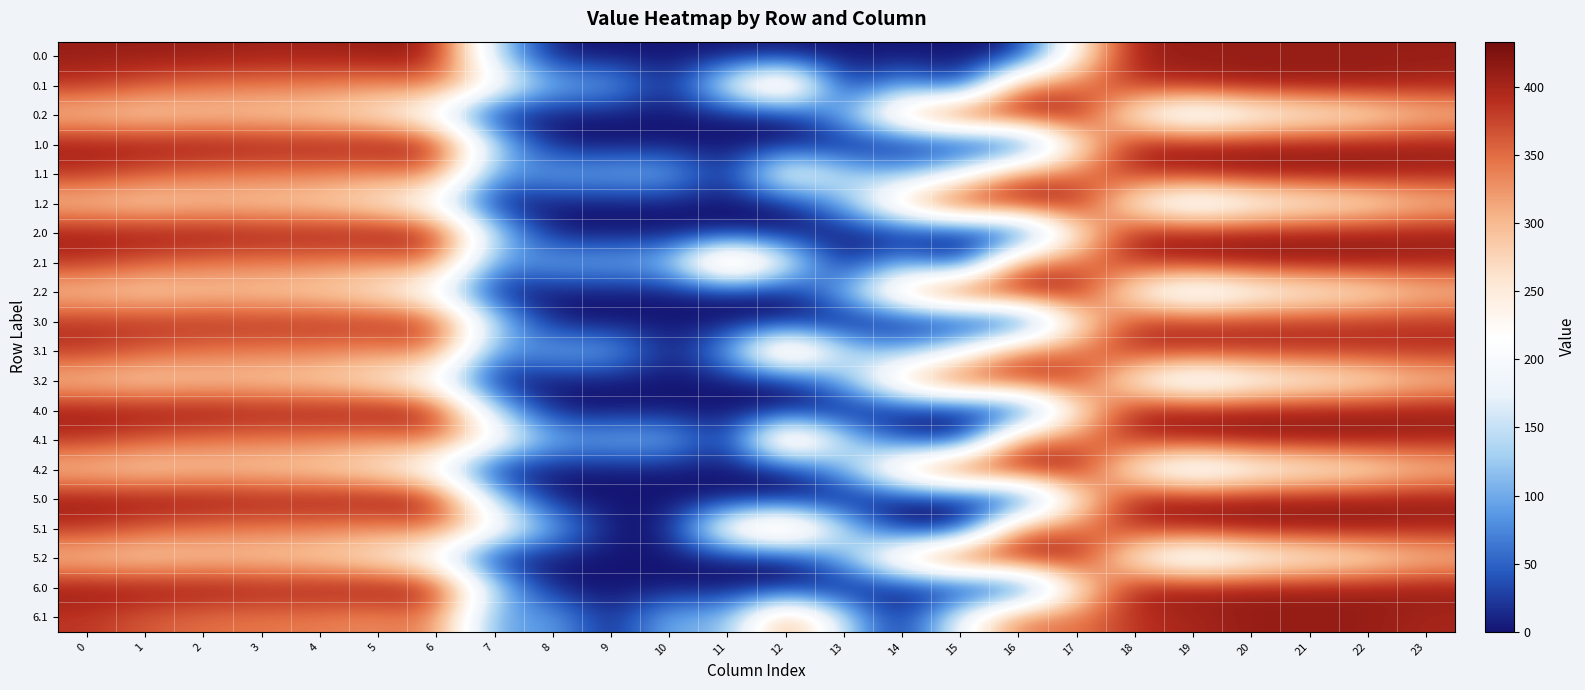

Rank the series by their maximum value, from highest to lowest.

5.0, 5.1, 5.2, 6.0, 6.1, 0.0, 0.1, 0.2, 1.0, 1.1, 1.2, 2.0, 2.1, 2.2, 4.0, 4.1, 4.2, 3.0, 3.1, 3.2